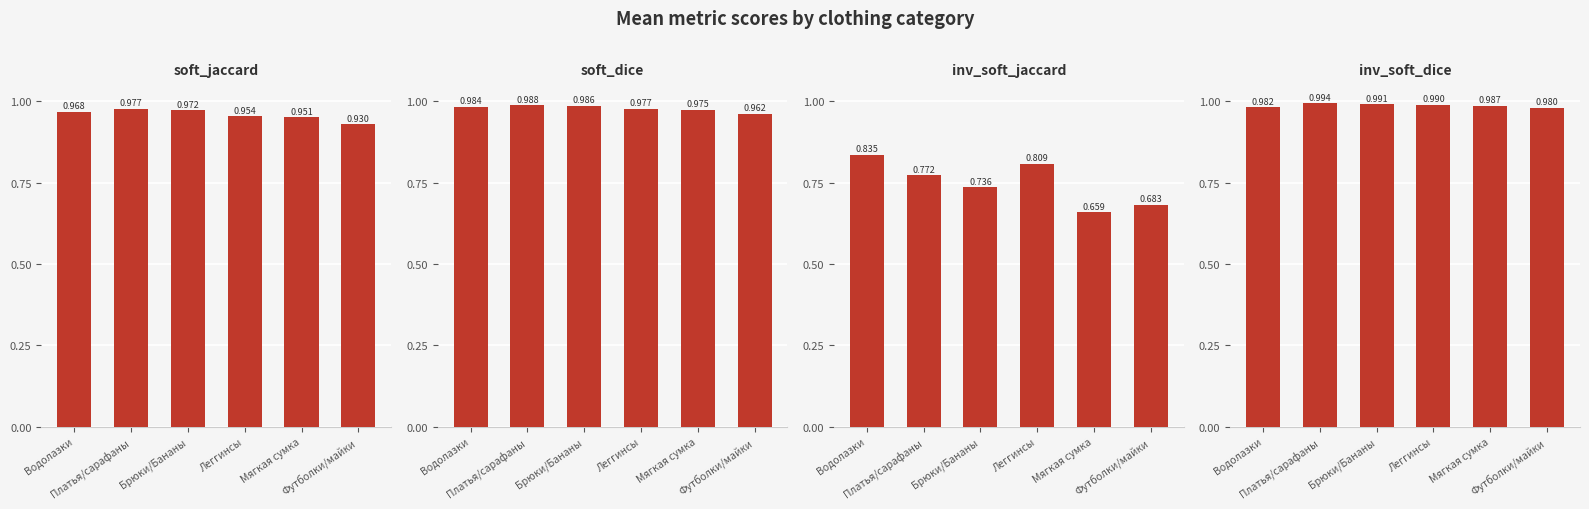

What is the sum of all inv_soft_jaccard values?

4.5